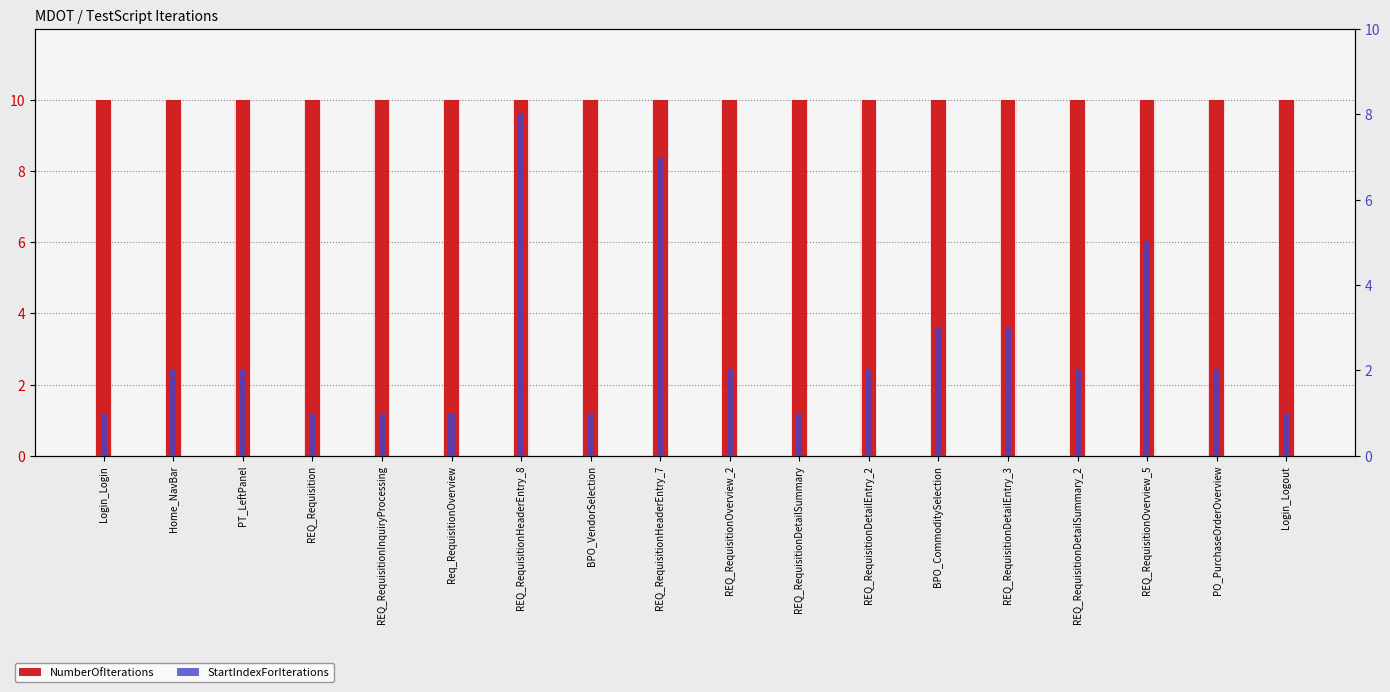

What position from the left is PO_PurchaseOrderOverview?

17